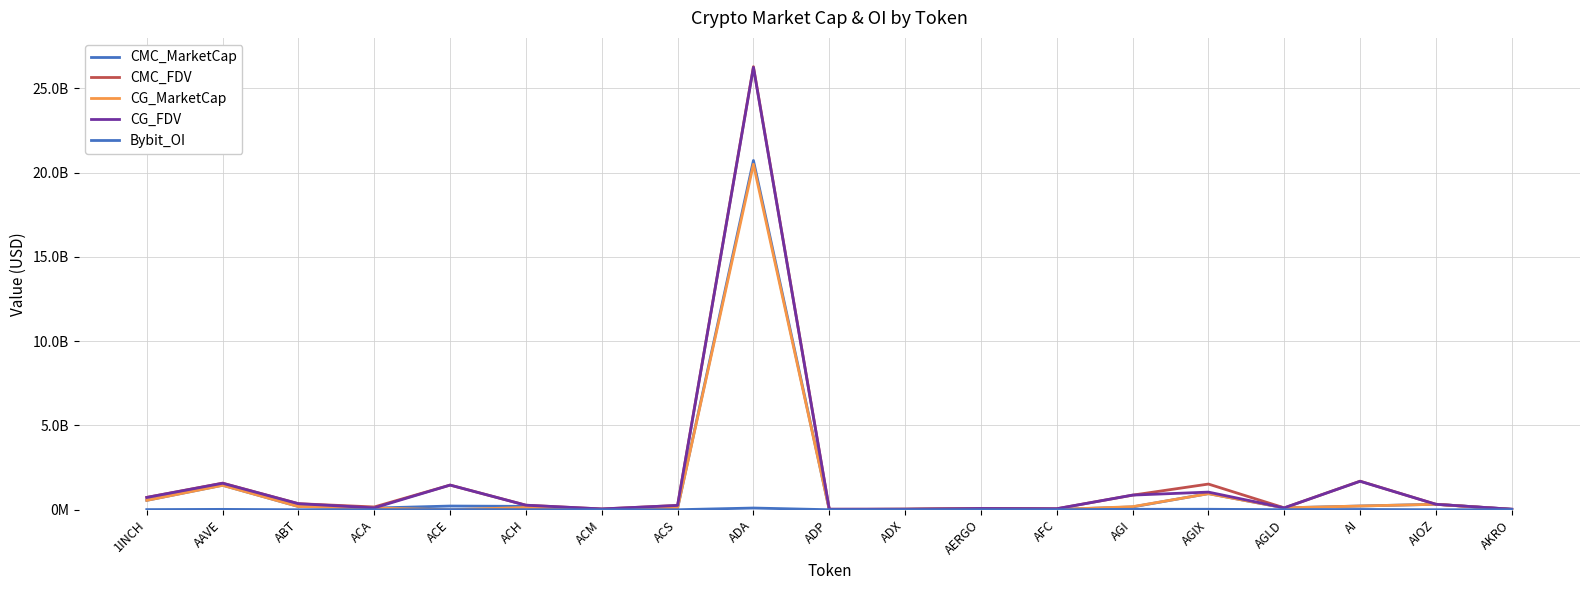

List the series in order of their peak value, highest first.

CMC_FDV, CG_FDV, CMC_MarketCap, CG_MarketCap, Bybit_OI